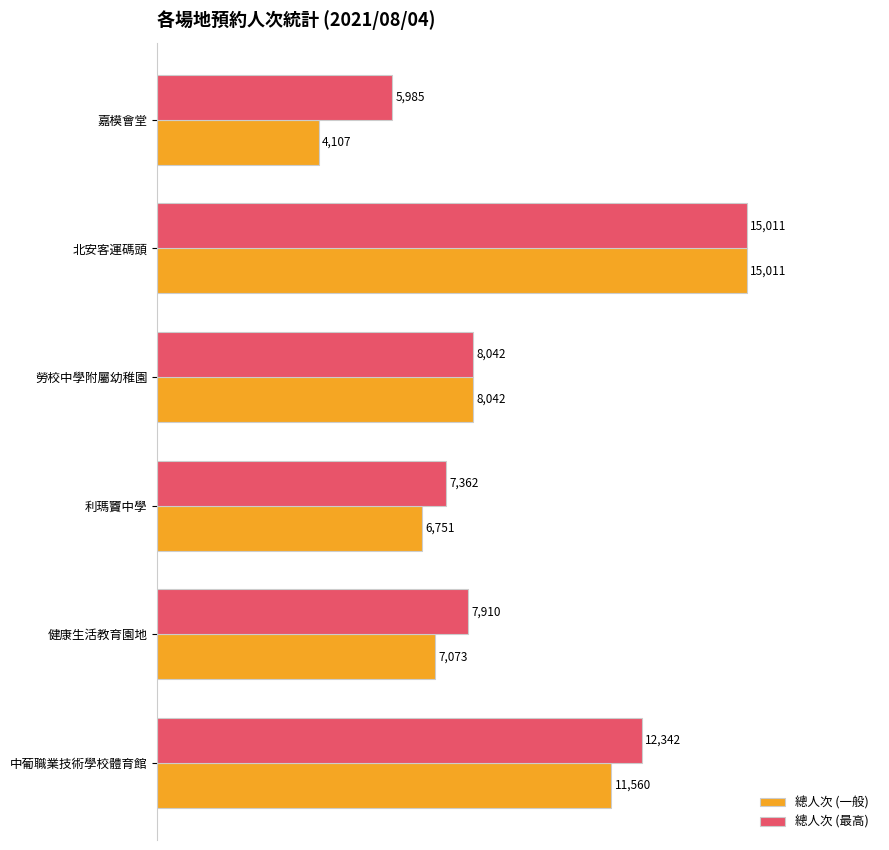

What is the sum of all 總人次 (最高) values?

56652